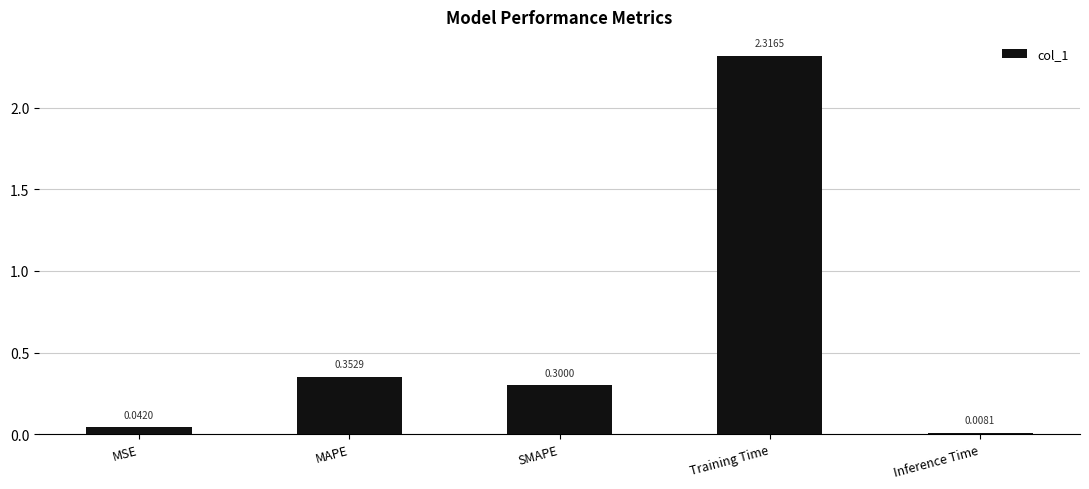

What is the difference between the second highest and second lowest values?

0.3